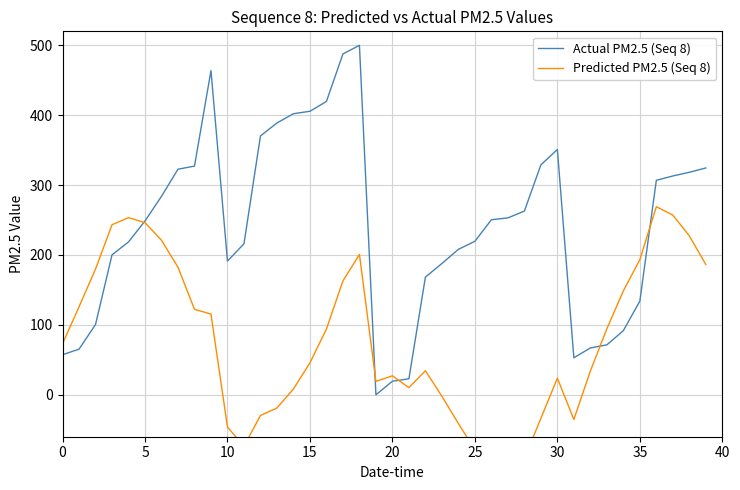

What are all the series names shown in the legend?

Actual PM2.5 (Seq 8), Predicted PM2.5 (Seq 8)